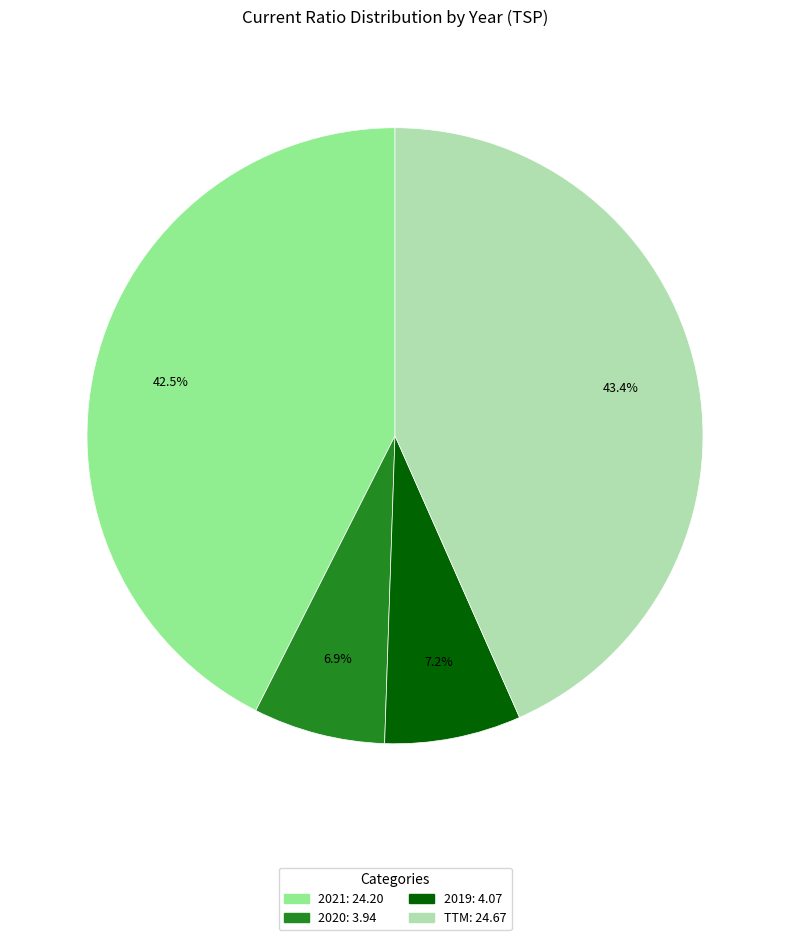

Is it true that 2021 is 56% of the pie?

False